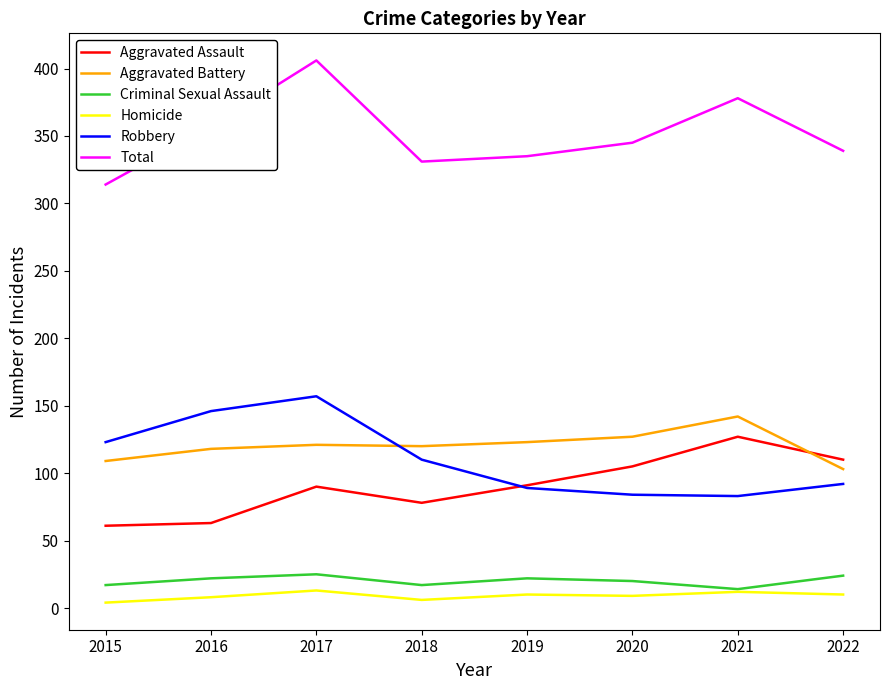

True or false: Homicide and Aggravated Assault intersect in this chart.

False